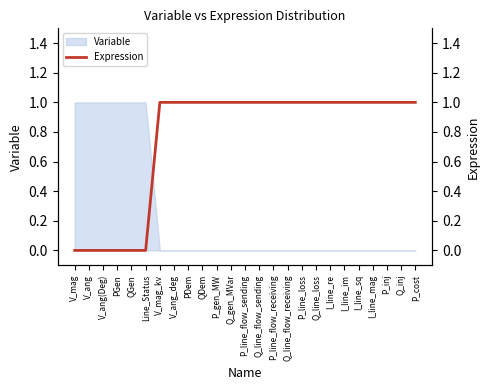

How many data points does each series have?

25